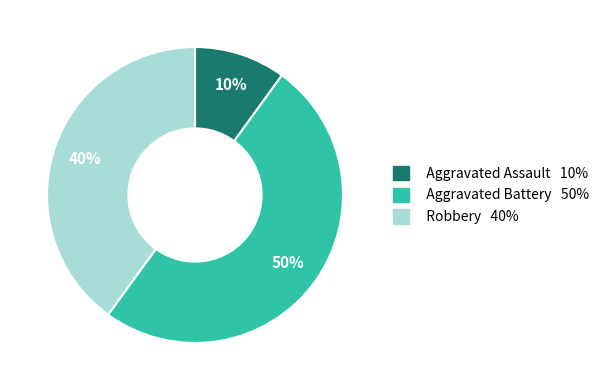

Which has a higher value, Aggravated Battery or Robbery?

Aggravated Battery